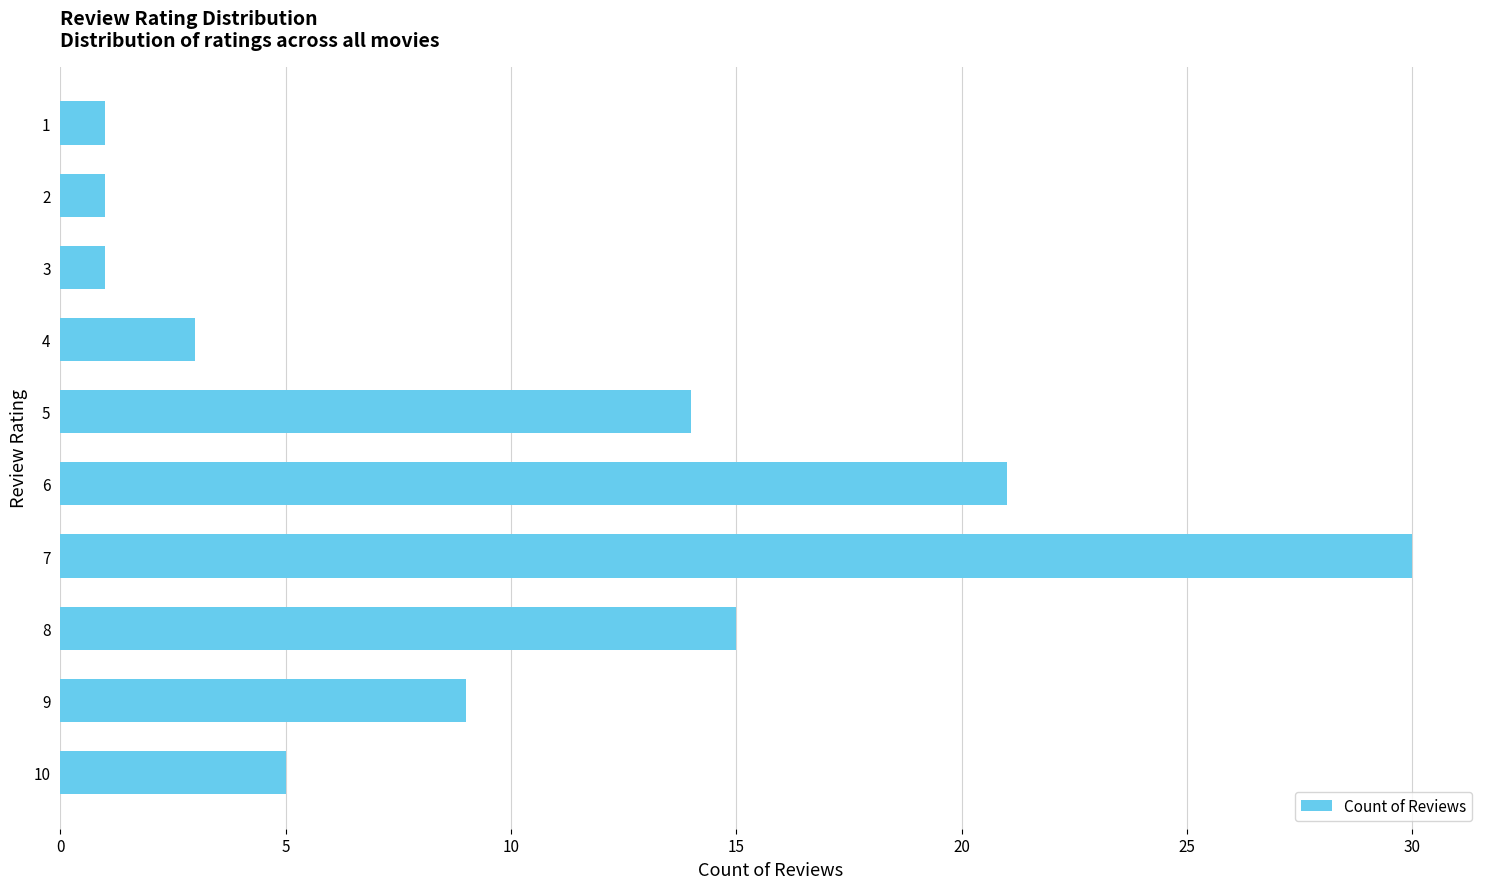

What is the minimum value shown in the chart?

1